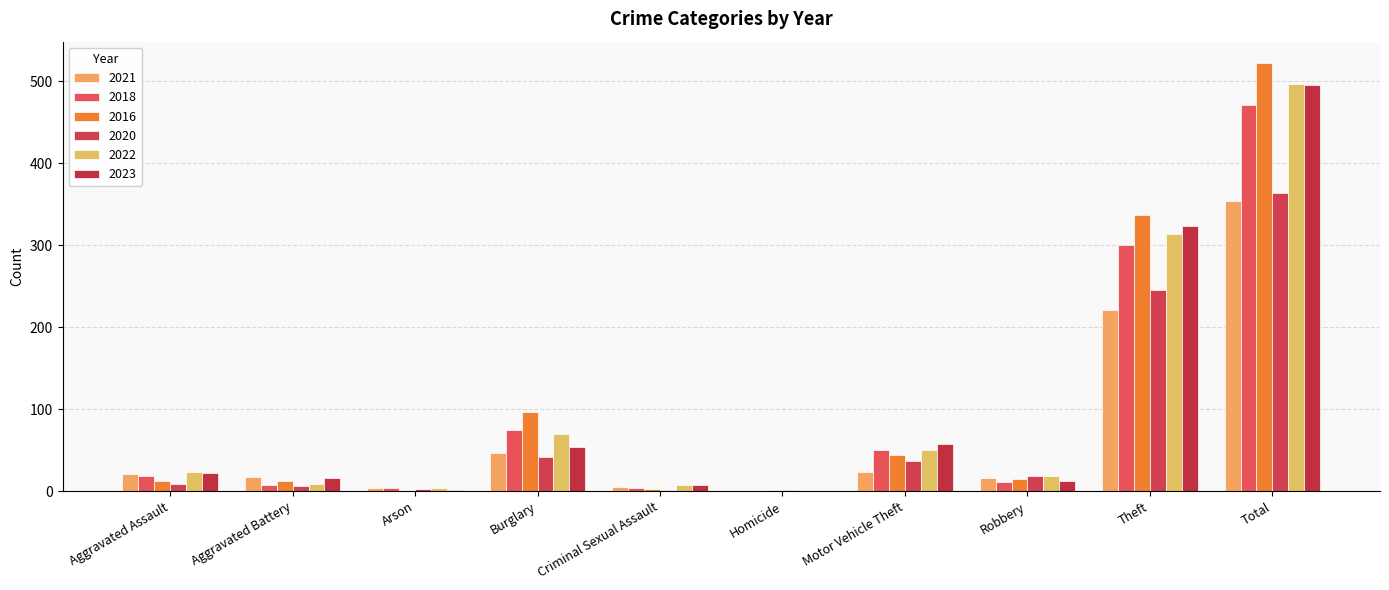

How many series are shown in this chart?

6